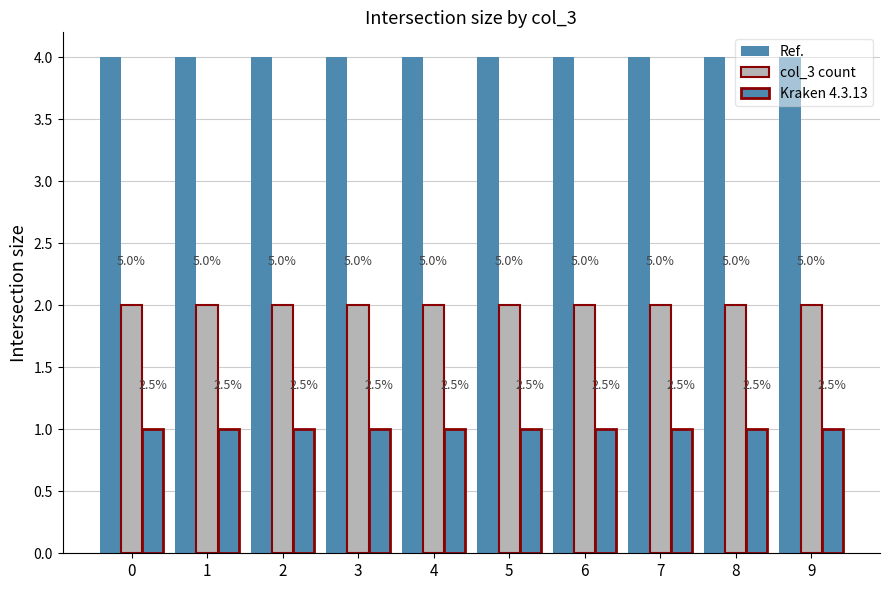

The value of Kraken 4.3.13 at 9 is 1. True or false?

True